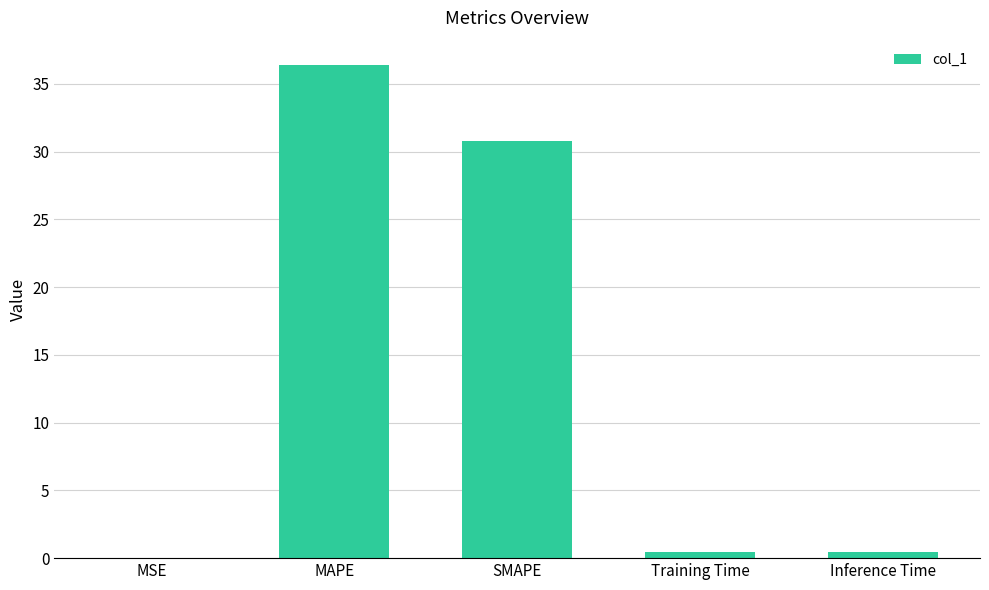

Which has a higher value, MAPE or MSE?

MAPE